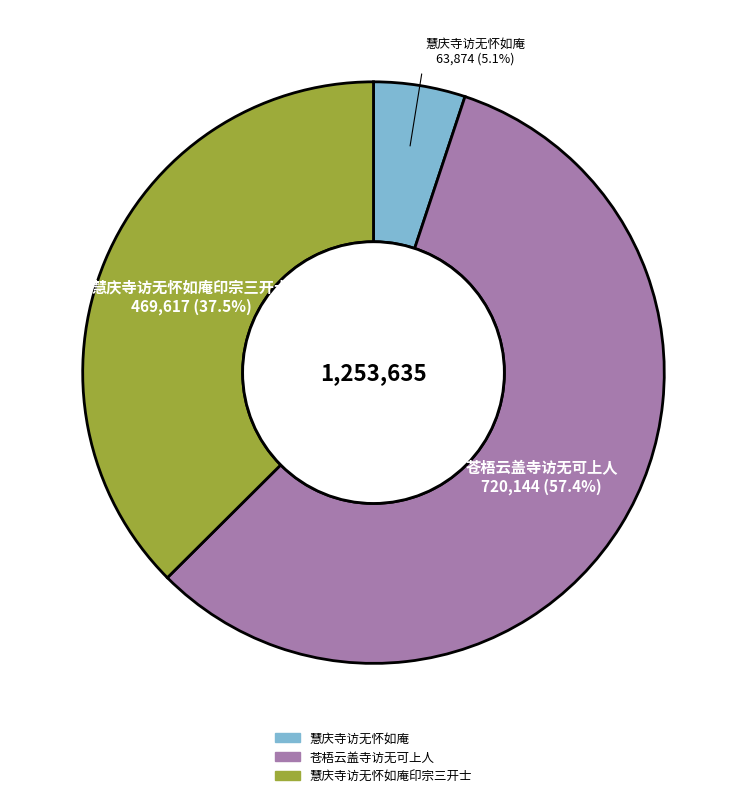

Is there any slice that represents more than half of the pie?

Yes